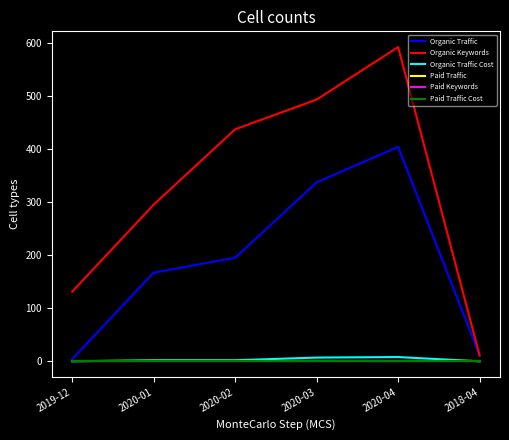

Is this an area chart (filled region under the line)?

No